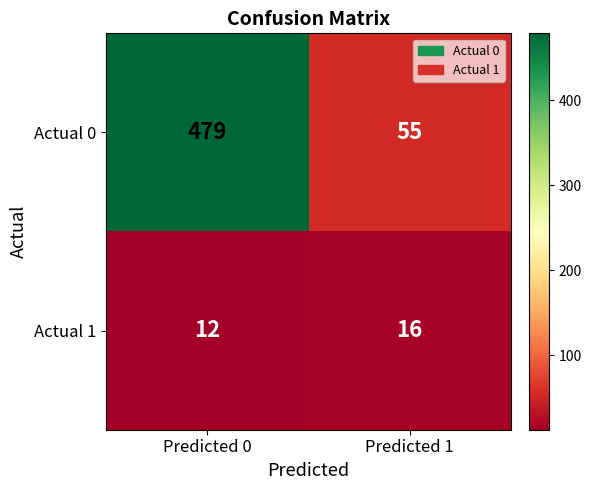

At which category does the chart reach its peak across all series?

Predicted 0